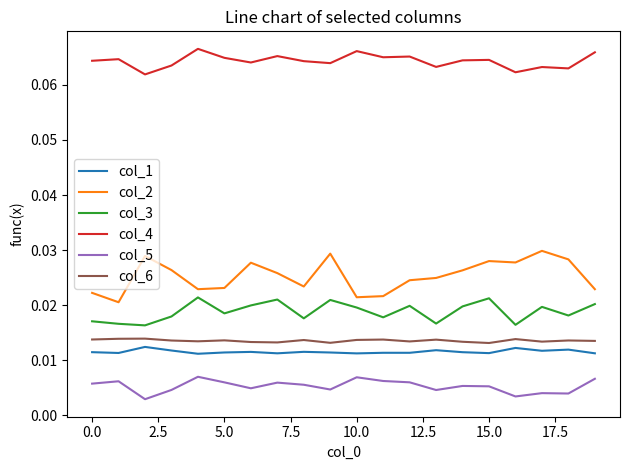

What are all the series names shown in the legend?

col_1, col_2, col_3, col_4, col_5, col_6